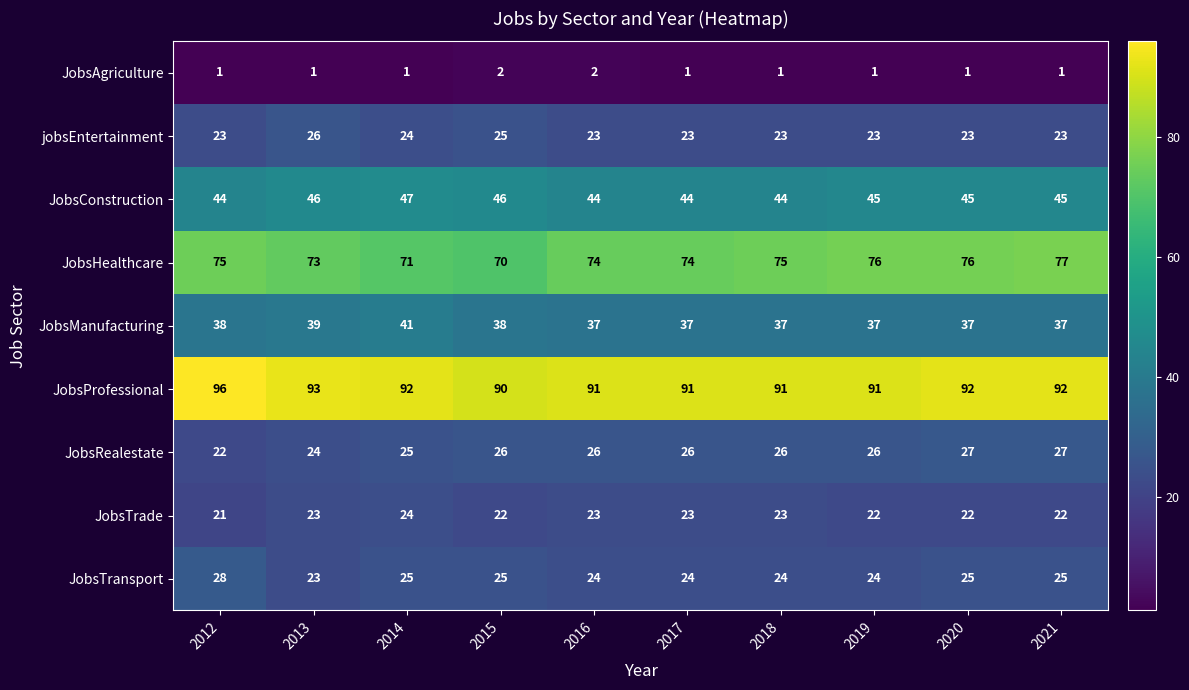

Which category has the highest value in the JobsConstruction series?

2014